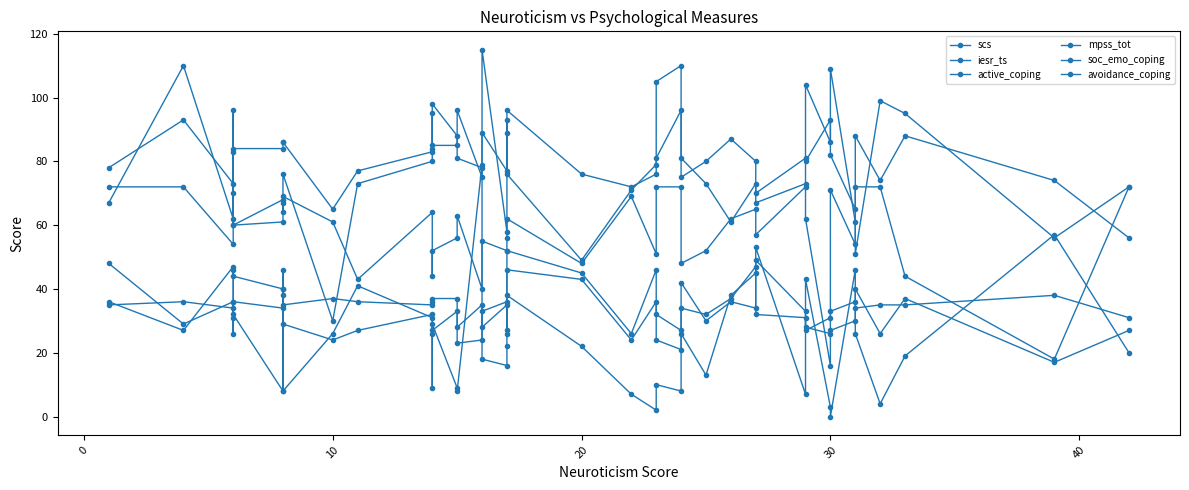

How many distinct data groups are displayed?

6